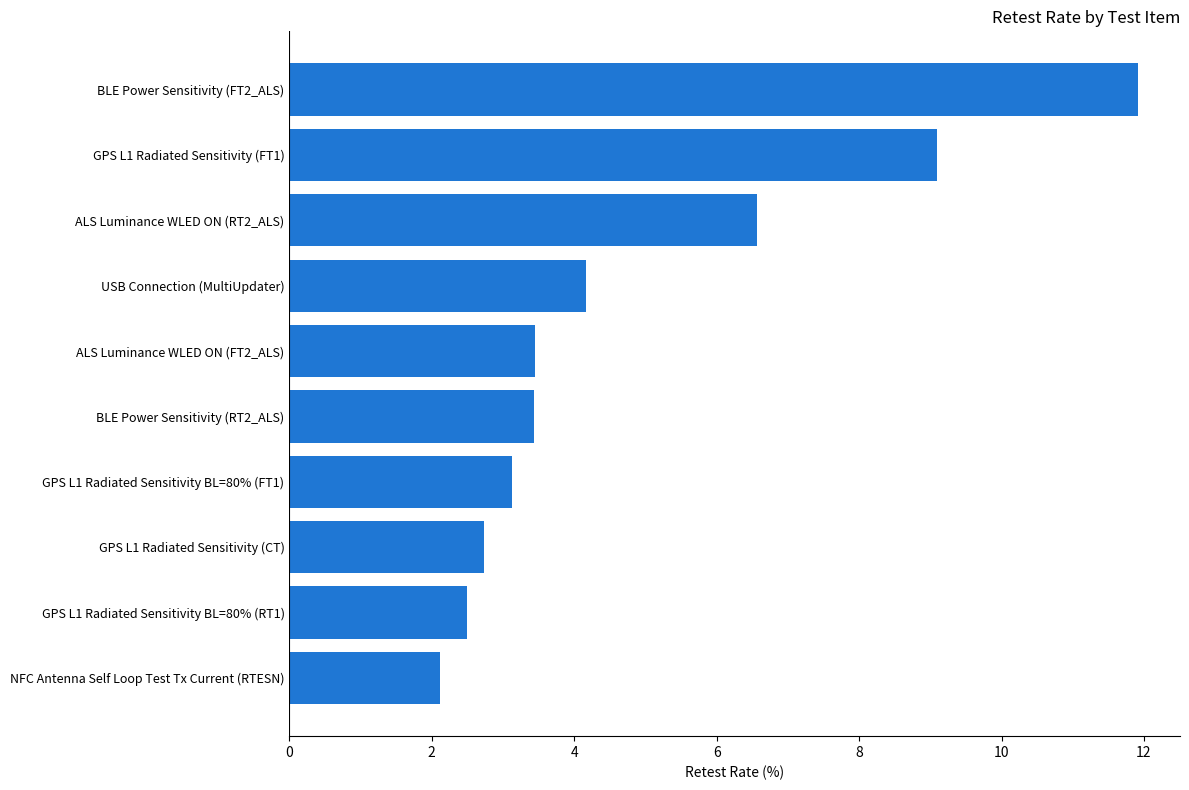

Read the value at GPS L1 Radiated Sensitivity BL=80% (RT1).

2.5